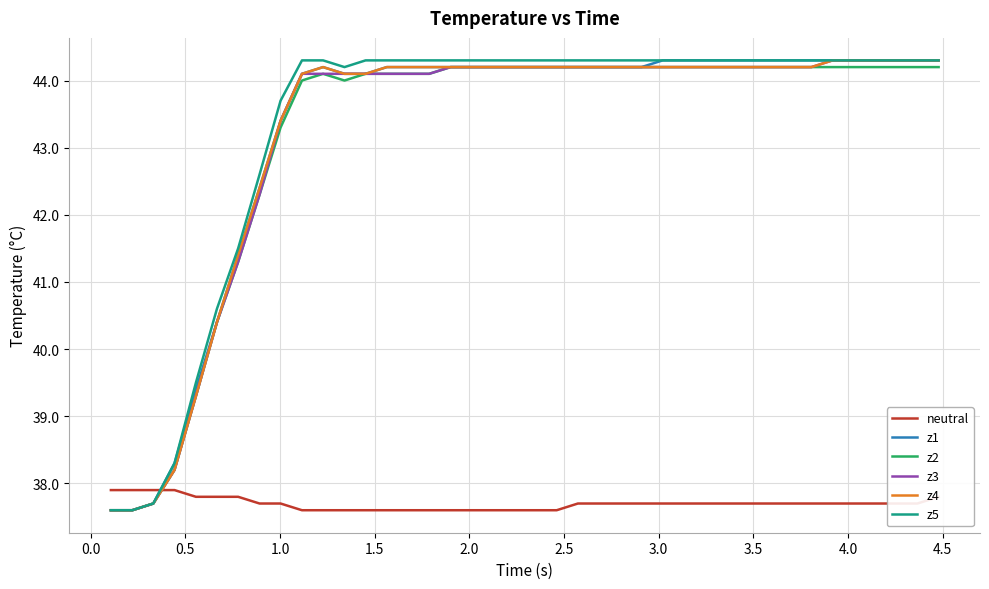

What is the maximum value for z4?

44.3